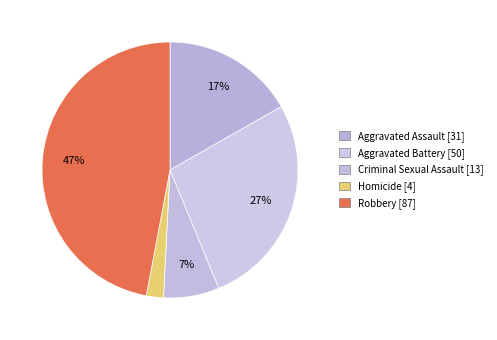

To the nearest percent, what percentage of the pie is Homicide?

2%